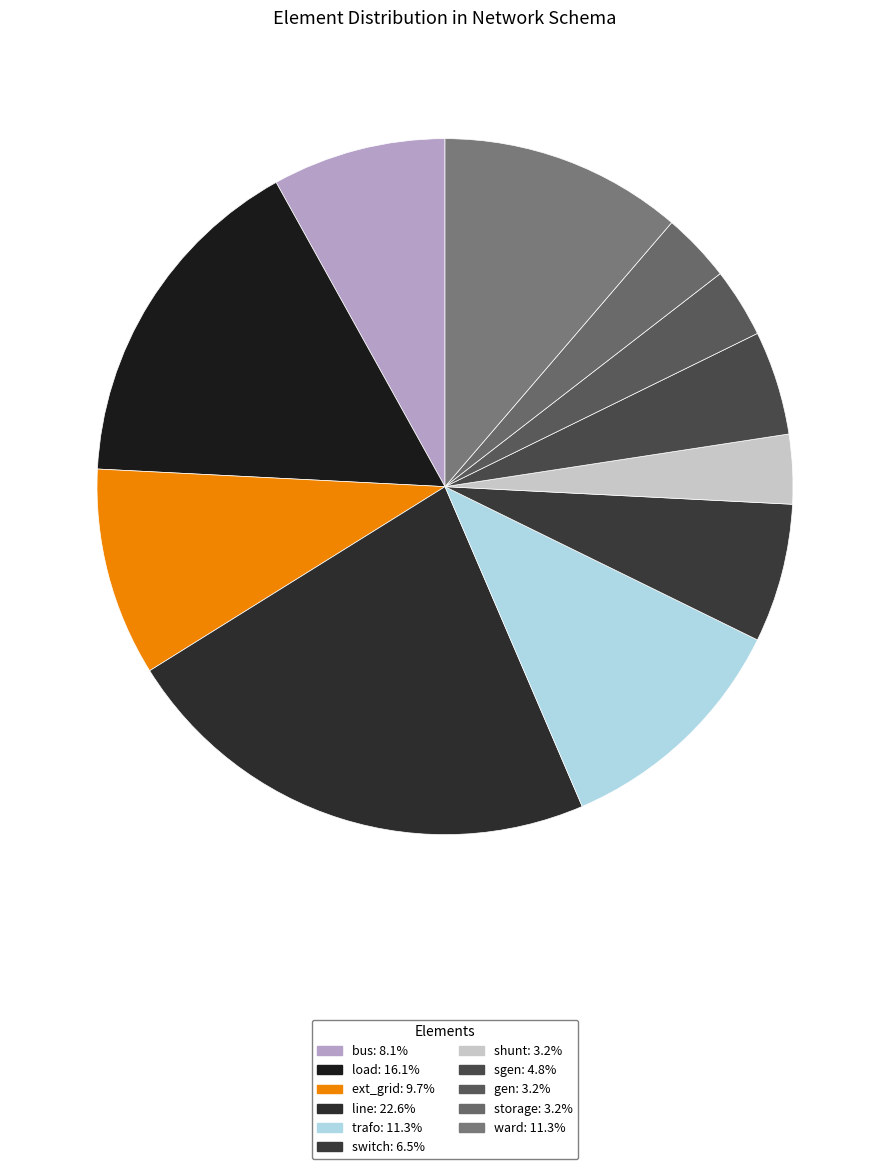

How many slices are in this pie chart?

11